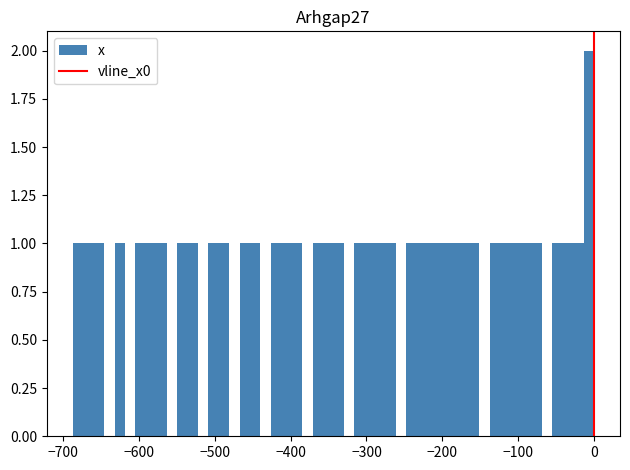

Read against the x-axis, roughly where is the centre of the tallest bar?

-10